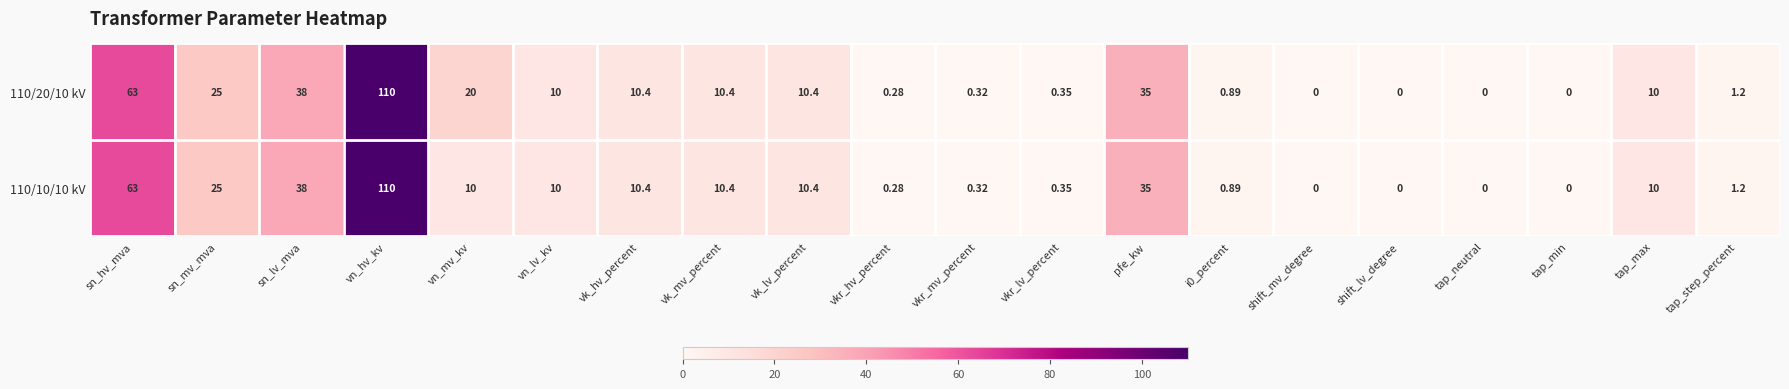

At which label is 110/10/10 kV closest to 55?

sn_hv_mva